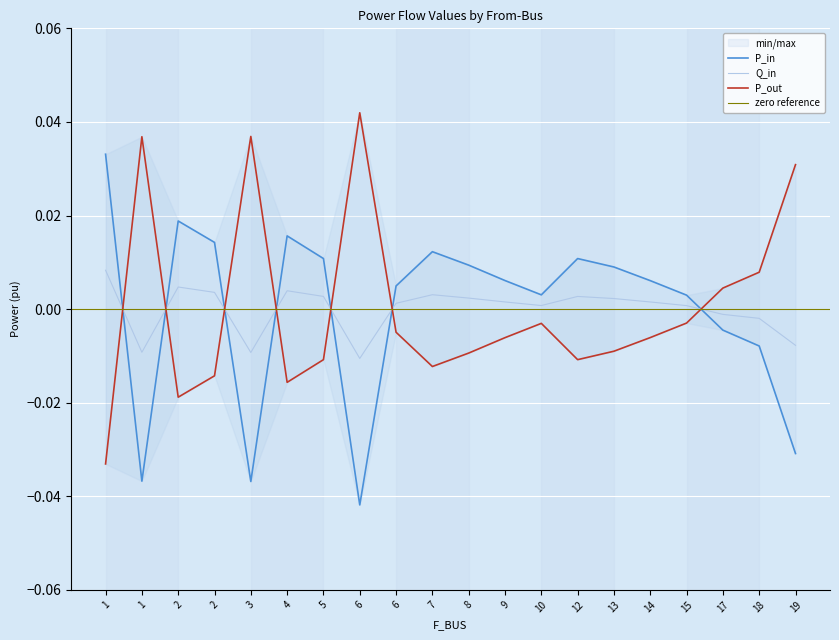

At which label is P_in closest to 0?

15